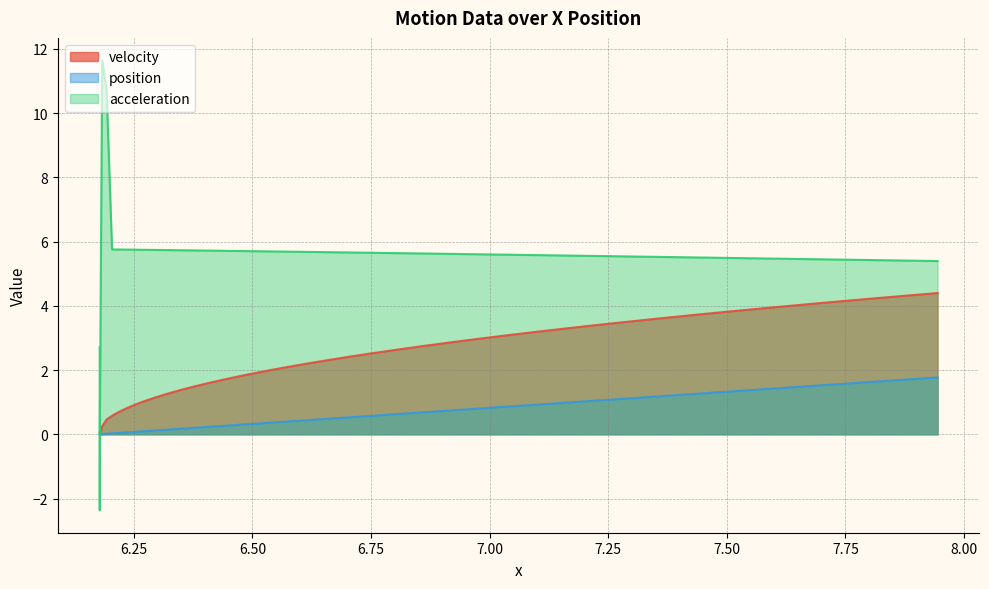

Reading left to right, what are all the values shown in this chart?

velocity: 0.1	0.0	0.0	0.2	0.5	0.6	0.7	0.8	0.9	1.0	1.2	1.3	1.4	1.5	1.6	1.7	1.8	2.0	2.1	2.2	2.3	2.4	2.5	2.6	2.7	2.9	3.0	3.1	3.2	3.3	3.4	3.5	3.6	3.7	3.9	4.0	4.1	4.2	4.3	4.4
position: 0.0	0.0	0.0	0.0	0.0	0.0	0.0	0.1	0.1	0.1	0.1	0.1	0.2	0.2	0.2	0.3	0.3	0.3	0.4	0.4	0.5	0.5	0.6	0.6	0.7	0.7	0.8	0.9	0.9	1.0	1.1	1.1	1.2	1.3	1.4	1.4	1.5	1.6	1.7	1.8
acceleration: 2.7	-2.4	0.3	11.6	10.7	5.8	5.8	5.7	5.7	5.7	5.7	5.7	5.7	5.7	5.7	5.7	5.7	5.7	5.7	5.7	5.7	5.7	5.7	5.6	5.6	5.6	5.6	5.6	5.6	5.6	5.5	5.5	5.5	5.5	5.5	5.5	5.4	5.4	5.4	5.4